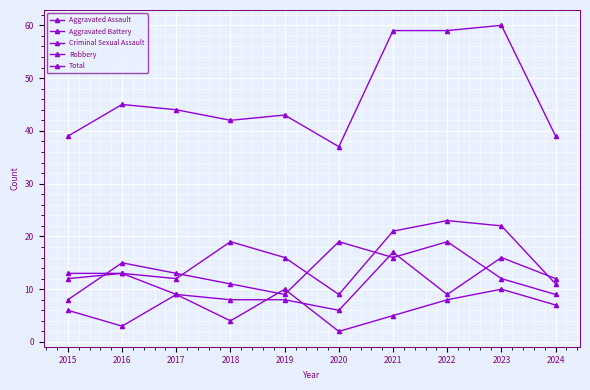

List the labels in order of Robbery value, smallest first.

2015, 2019, 2024, 2018, 2023, 2017, 2016, 2021, 2020, 2022